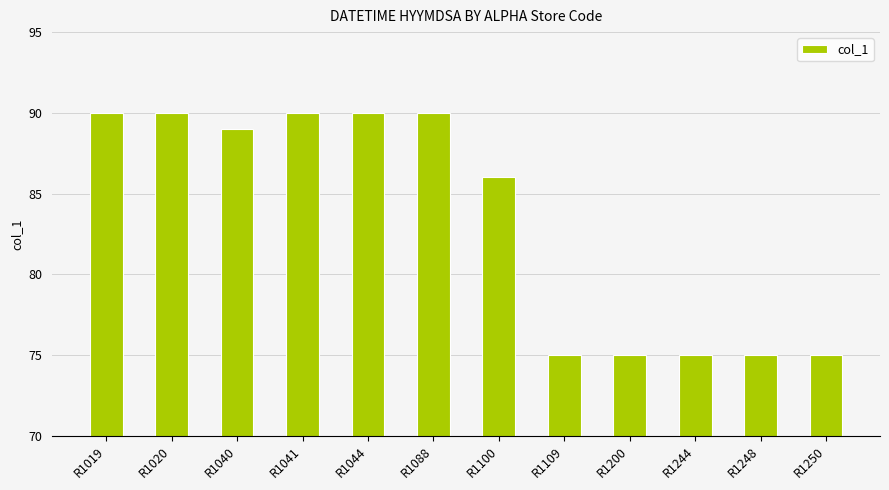

True or false: the data shows 21 at R1250.

False